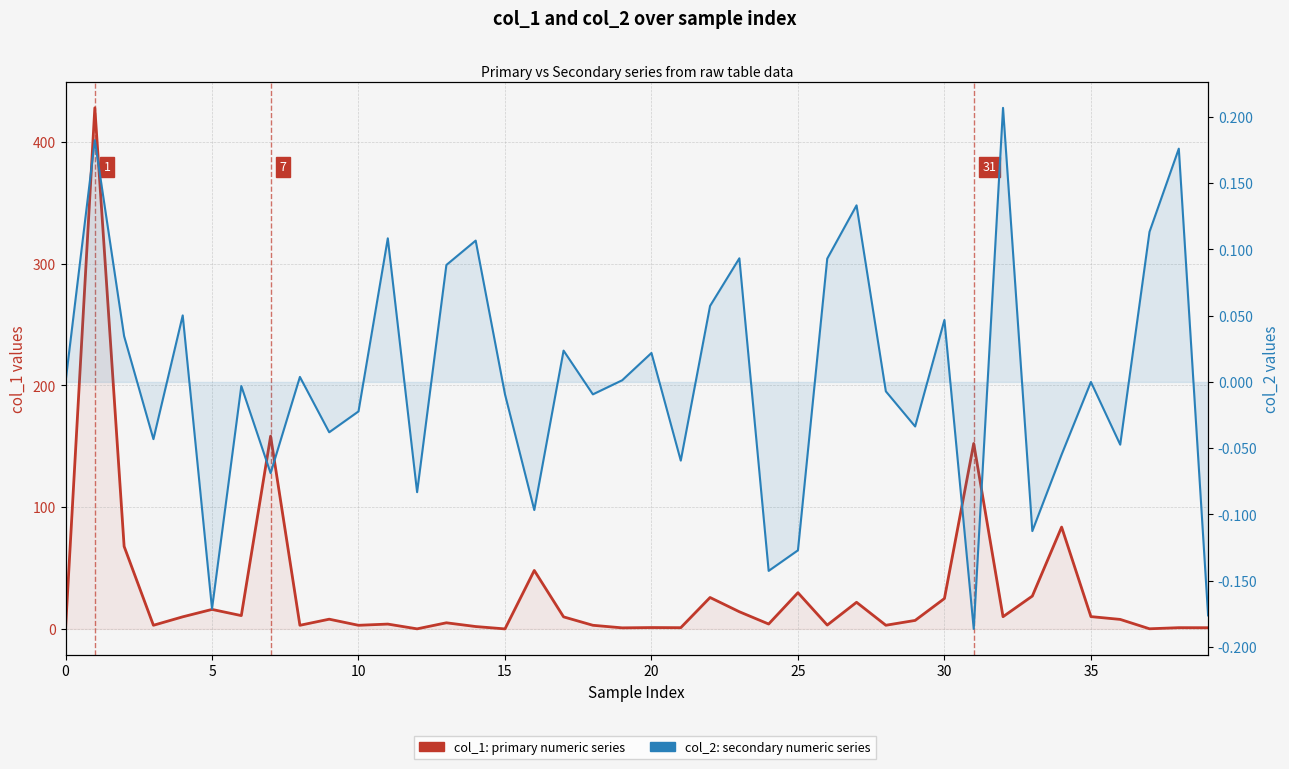

True or false: col_1 (primary series) and col_2 (secondary series) intersect in this chart.

False